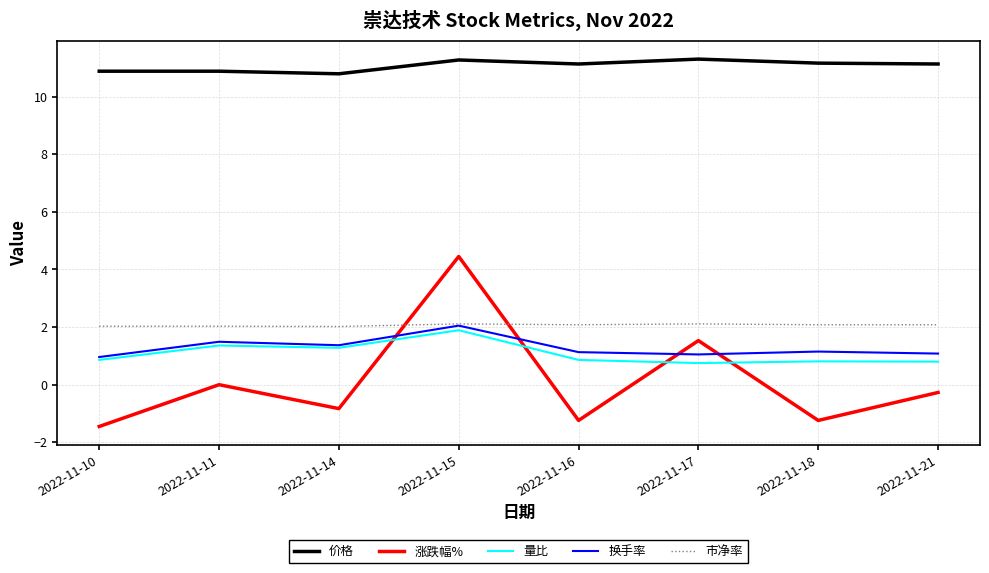

The value of 涨跌幅% at 2022-11-10 is -2.4. True or false?

False